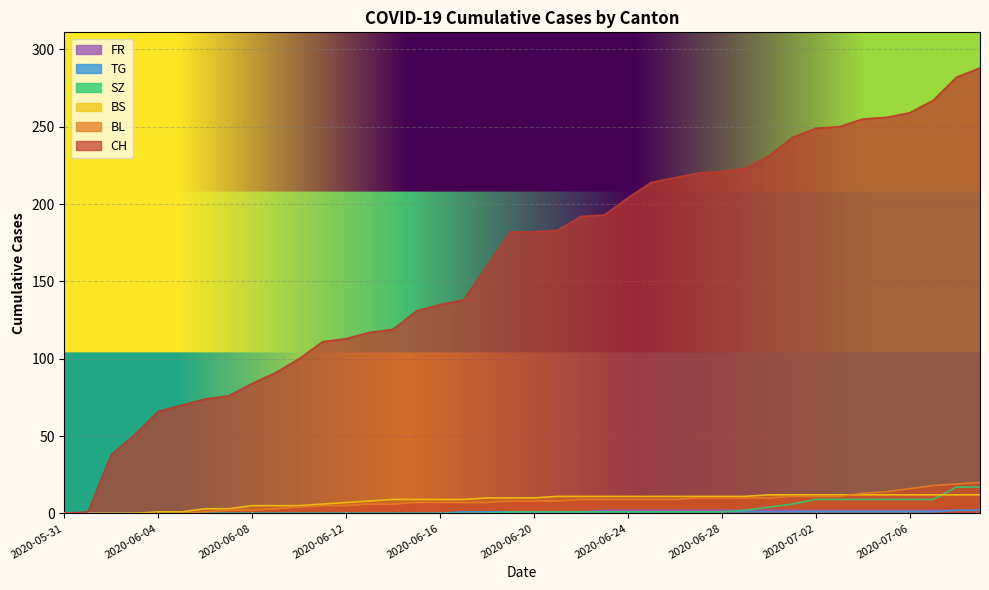

How many data points in CH are above 182?

19